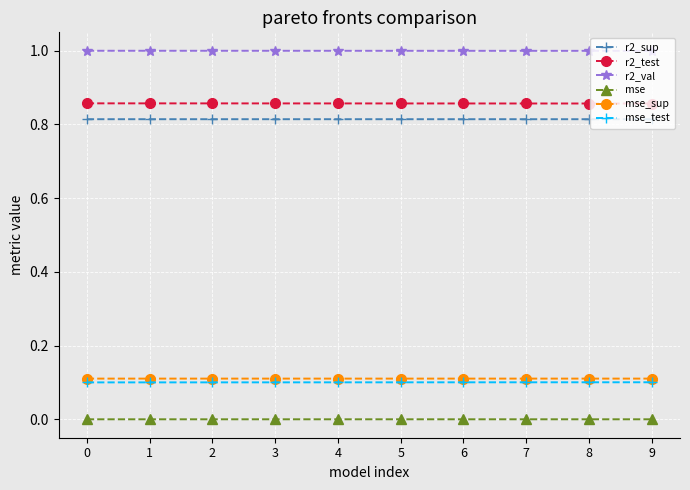

Does the chart have visible grid lines?

Yes